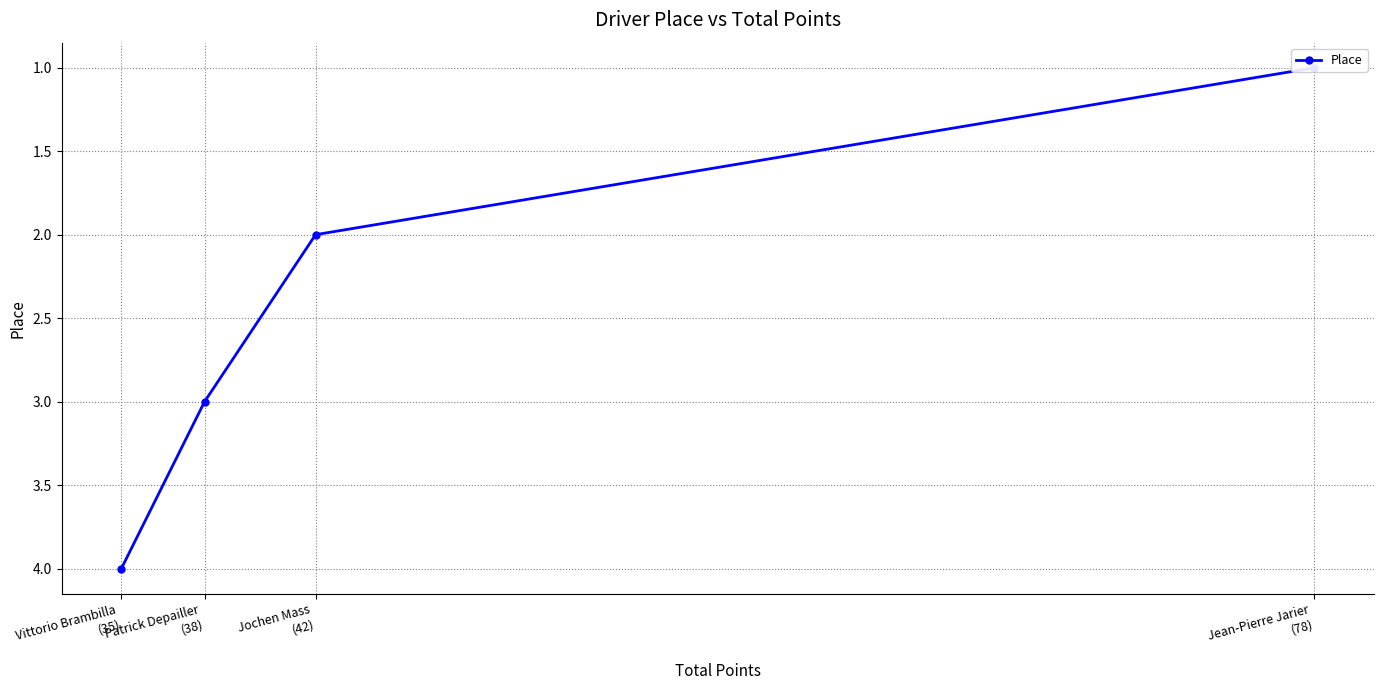

Is it true that the value at Vittorio Brambilla
(35) is 6?

False